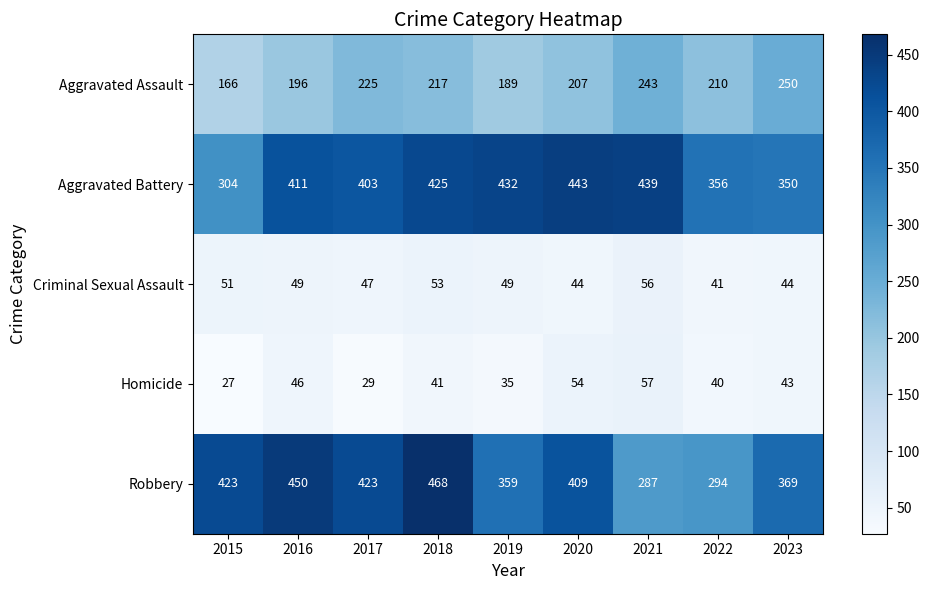

Which series has the largest total across all categories?

Aggravated Battery